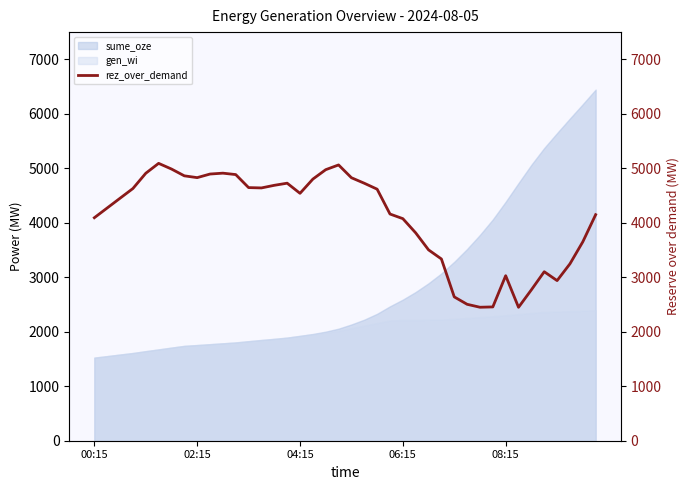

Is it true that the value at 14 is 4688?

True